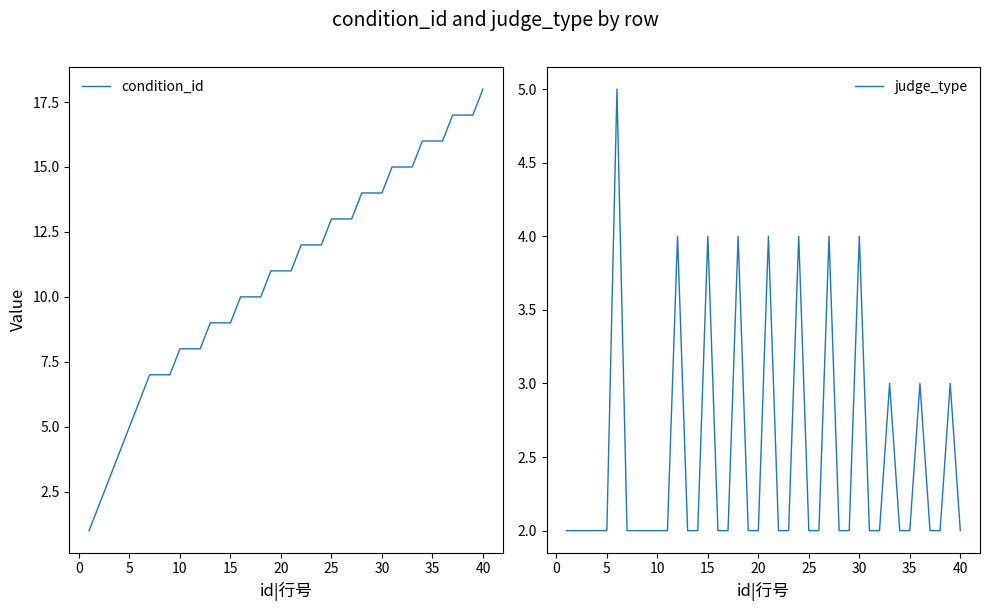

Is it true that condition_id equals 7 at 20?

False